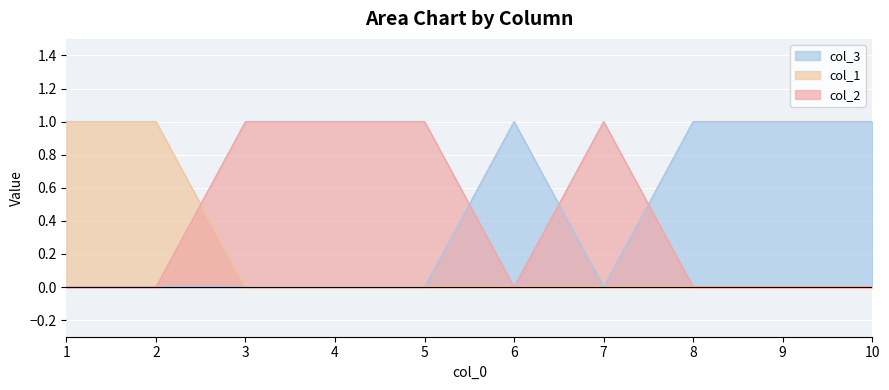

How many values in the col_1 series exceed 0?

2